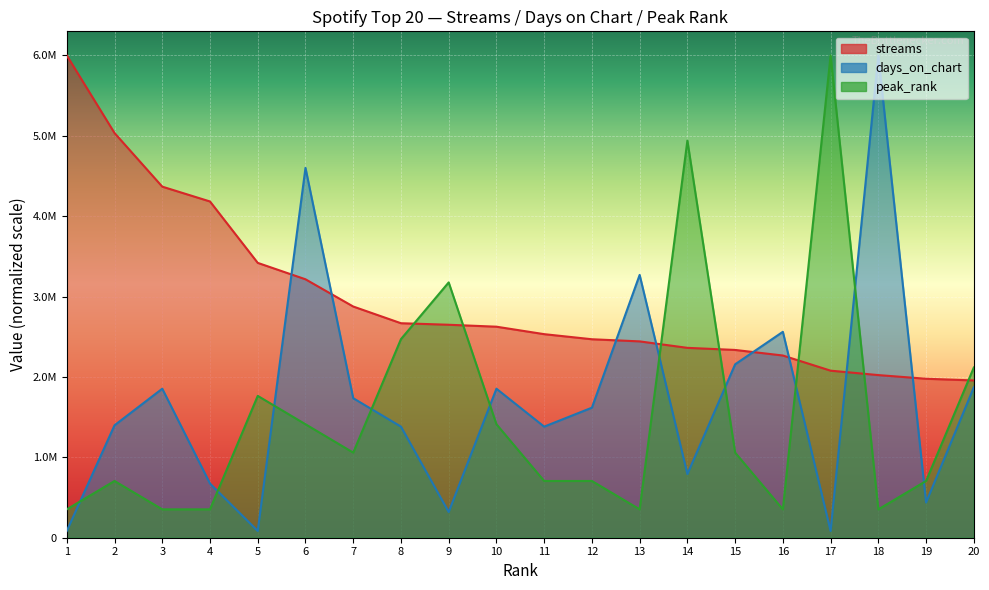

True or false: days_on_chart has more than 2 interior local peaks.

True